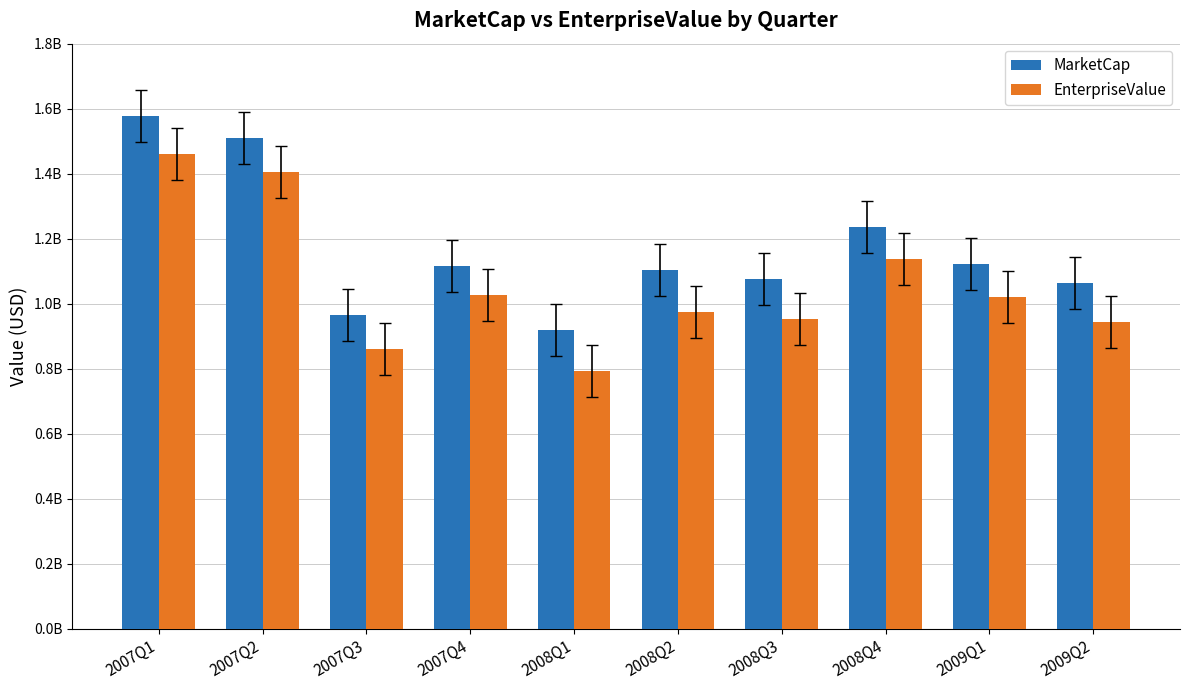

What are all the series names shown in the legend?

MarketCap, EnterpriseValue